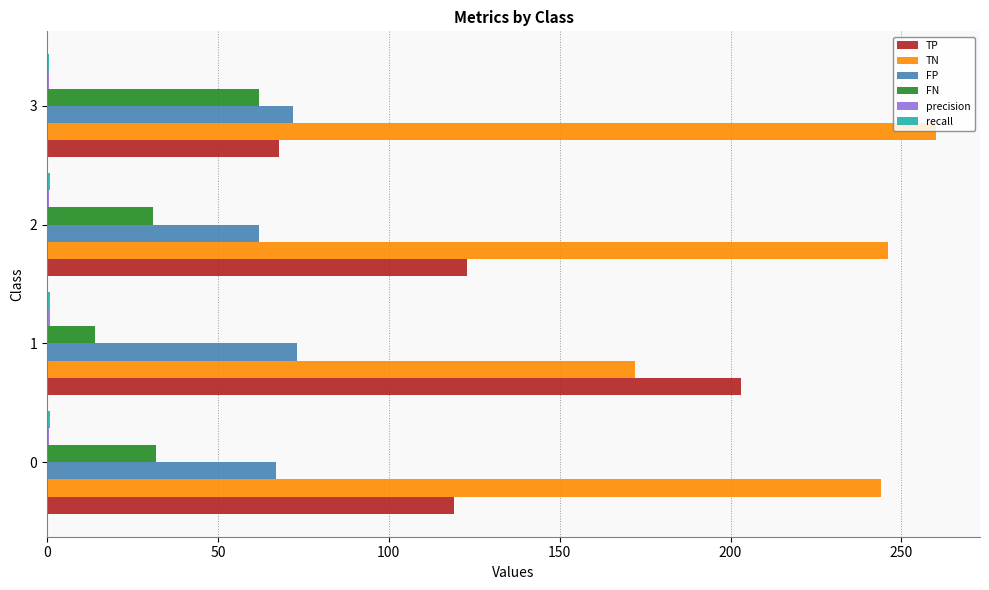

What is the highest value of the TN series?

260.0